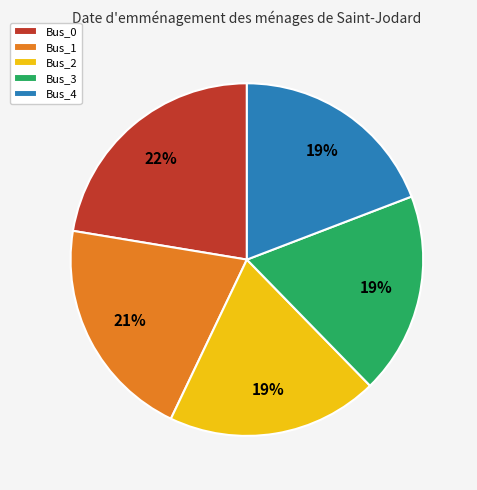

To the nearest percent, what percentage of the pie is Bus_3?

19%